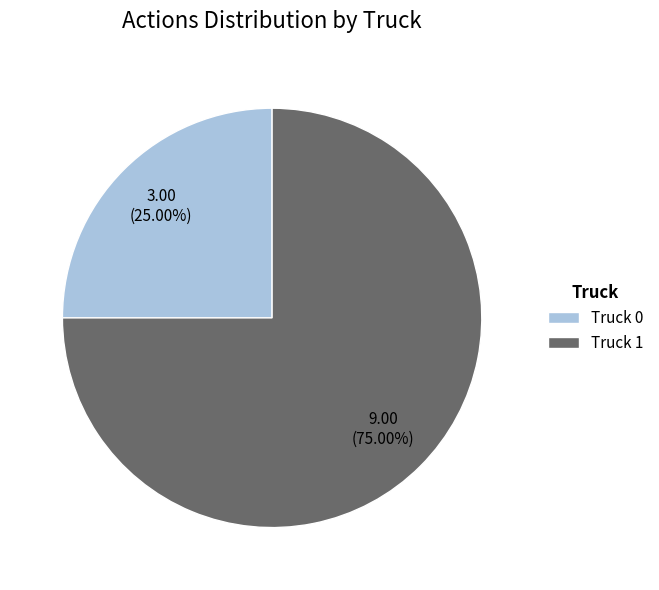

Count the number of slices in the pie.

2